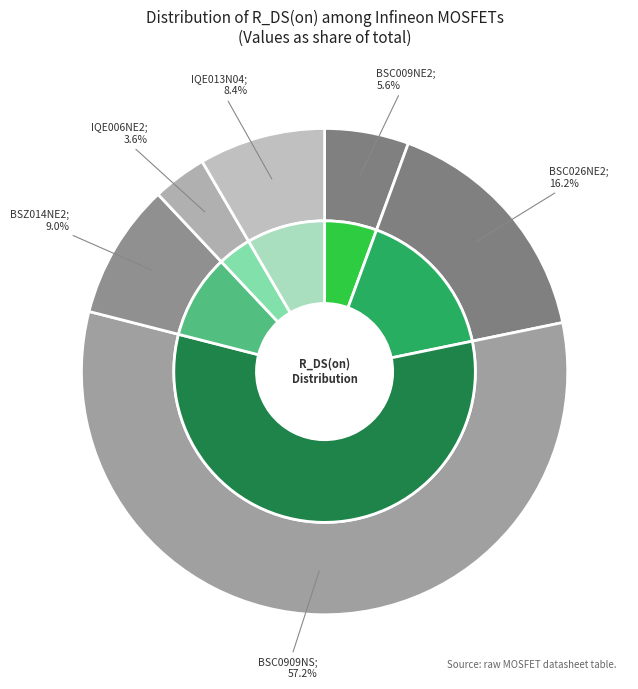

The BSC0909NS slice represents 57% of the pie. True or false?

True